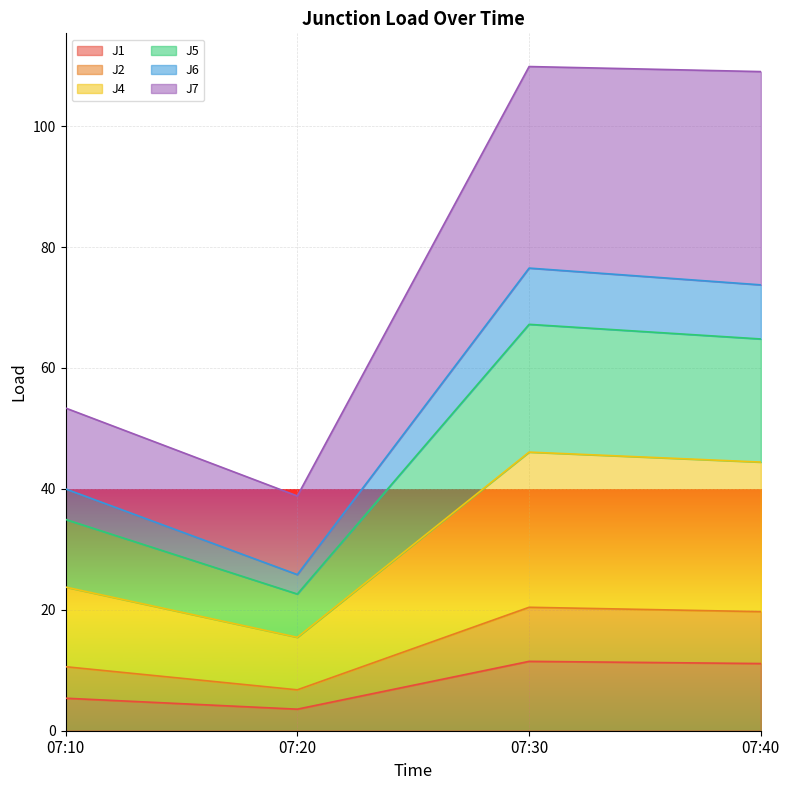

True or false: J5 and J2 cross at least once.

False